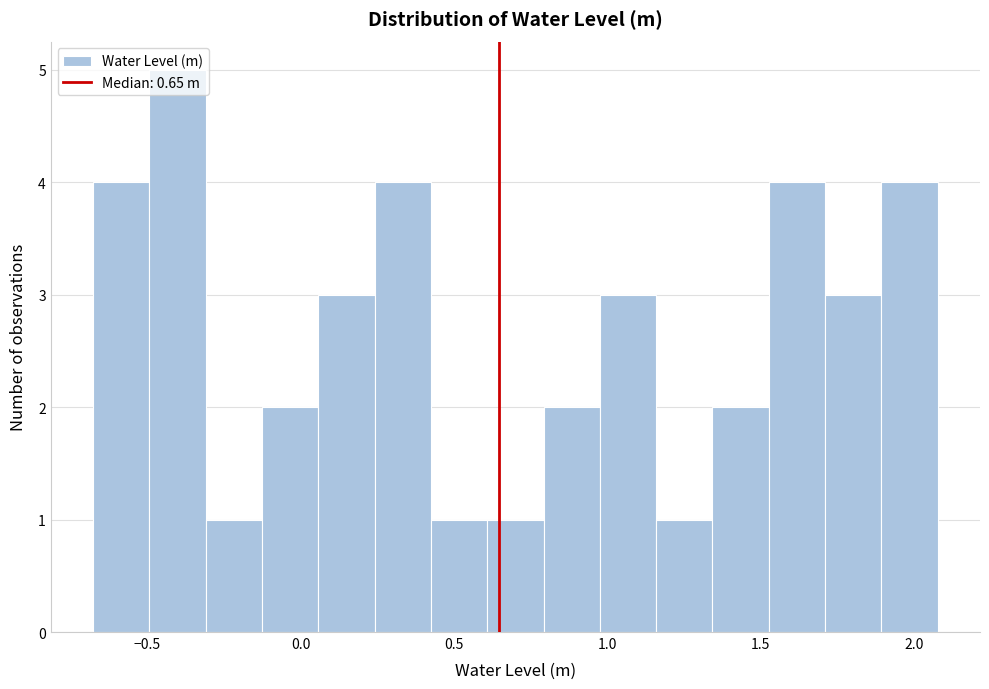

Around what value on the x-axis is the tallest bar? Give the approximate position of its centre, as read against the axis.

-0.40